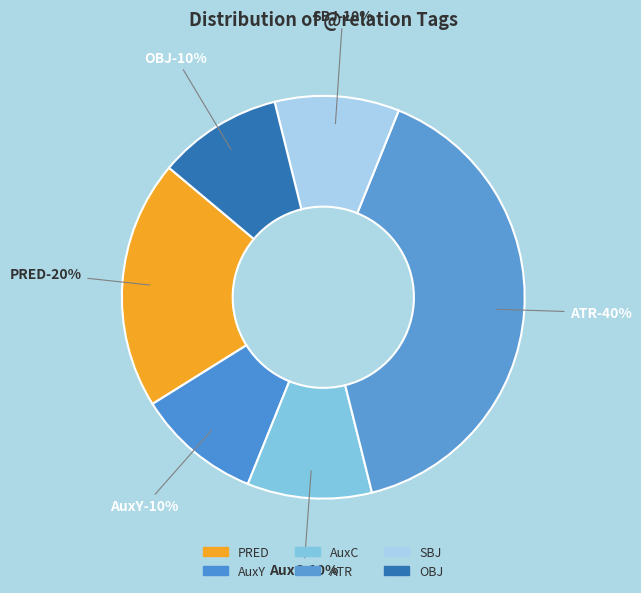

Is it true that SBJ is 10% of the pie?

True